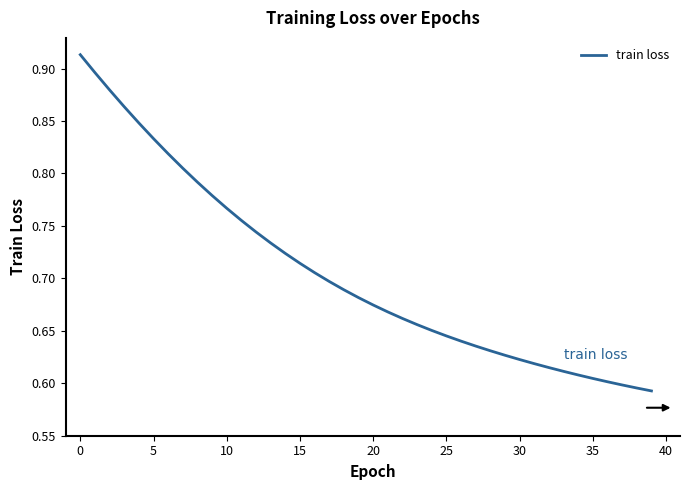

How many series are shown in this chart?

1